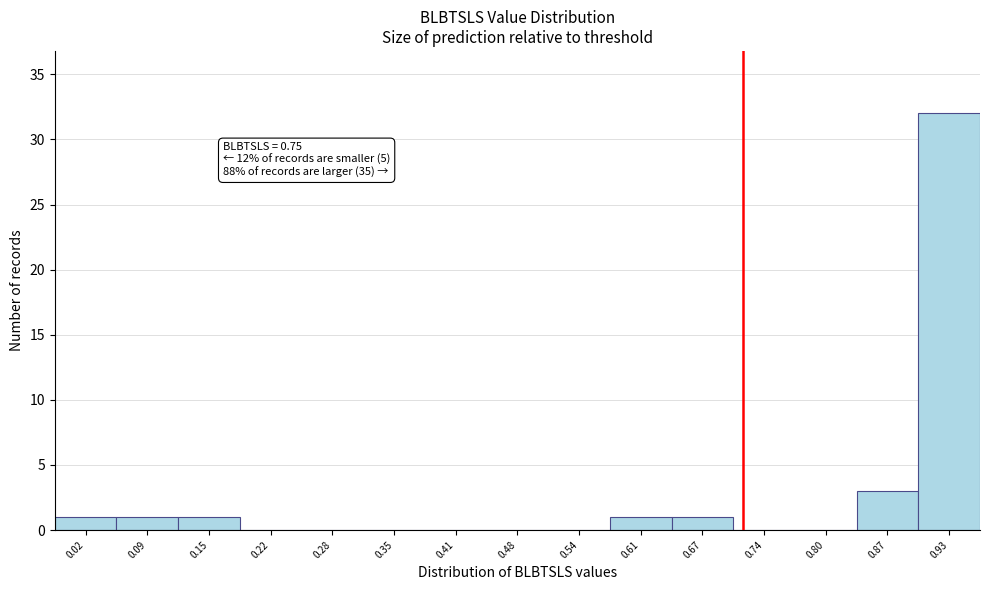

Reading left to right, list all the values displayed in this chart.

0.02=1	0.09=1	0.15=1	0.22=0	0.28=0	0.35=0	0.41=0	0.48=0	0.54=0	0.61=1	0.67=1	0.74=0	0.80=0	0.87=3	0.93=32